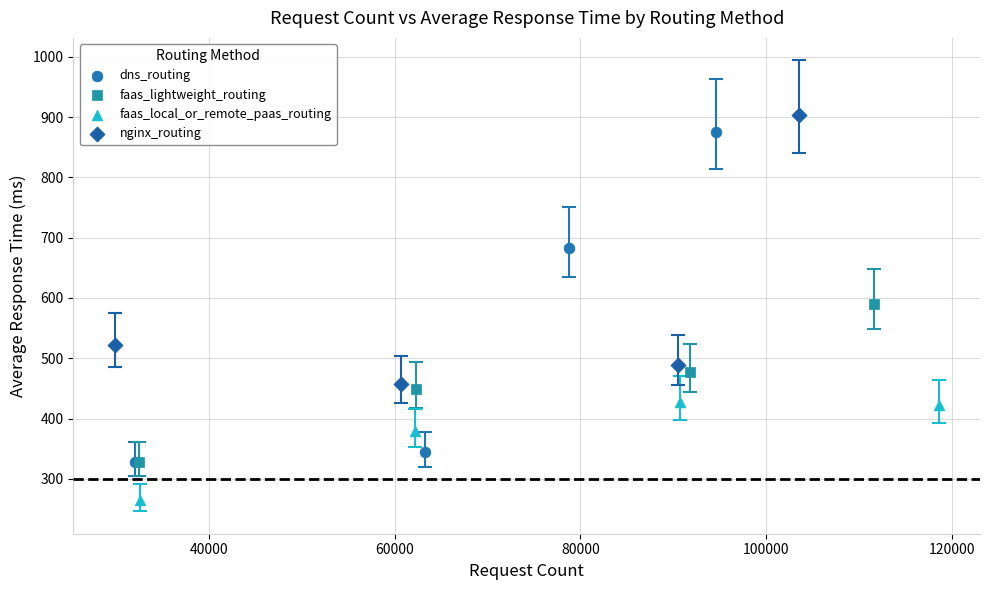

Which series reaches the minimum Y coordinate?

faas_local_or_remote_paas_routing